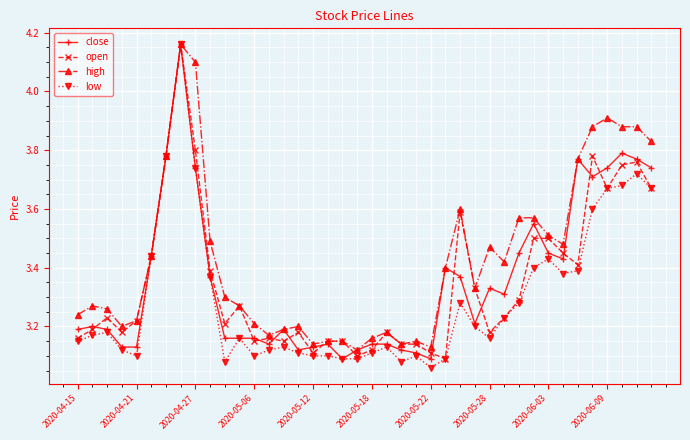

At how many categories does at least one series exceed 3?

40